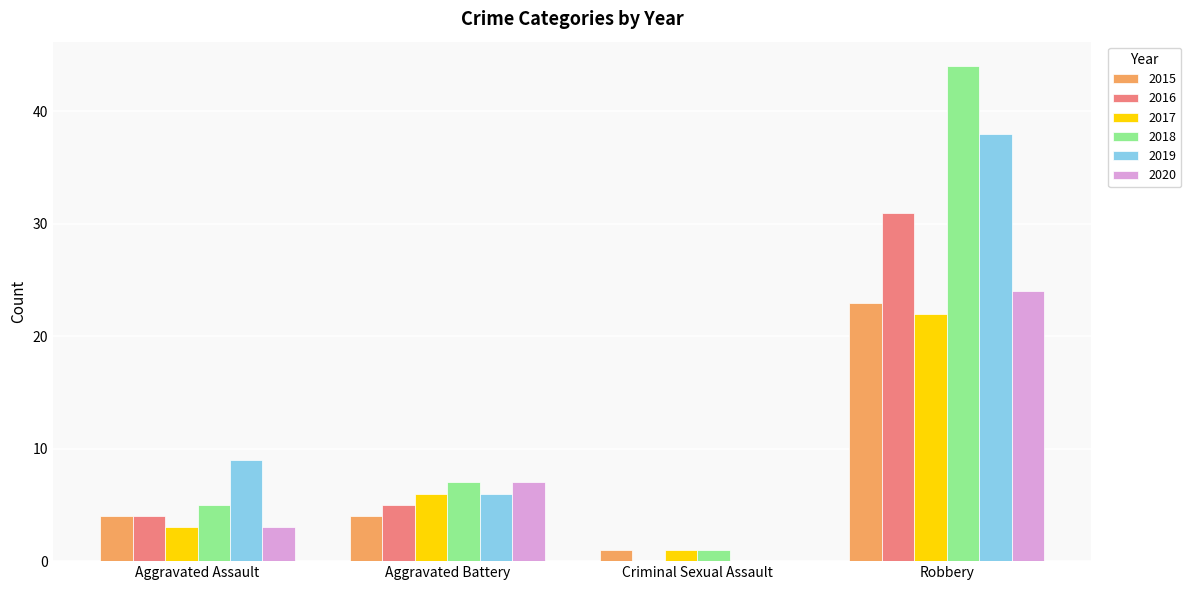

How many distinct data groups are displayed?

6